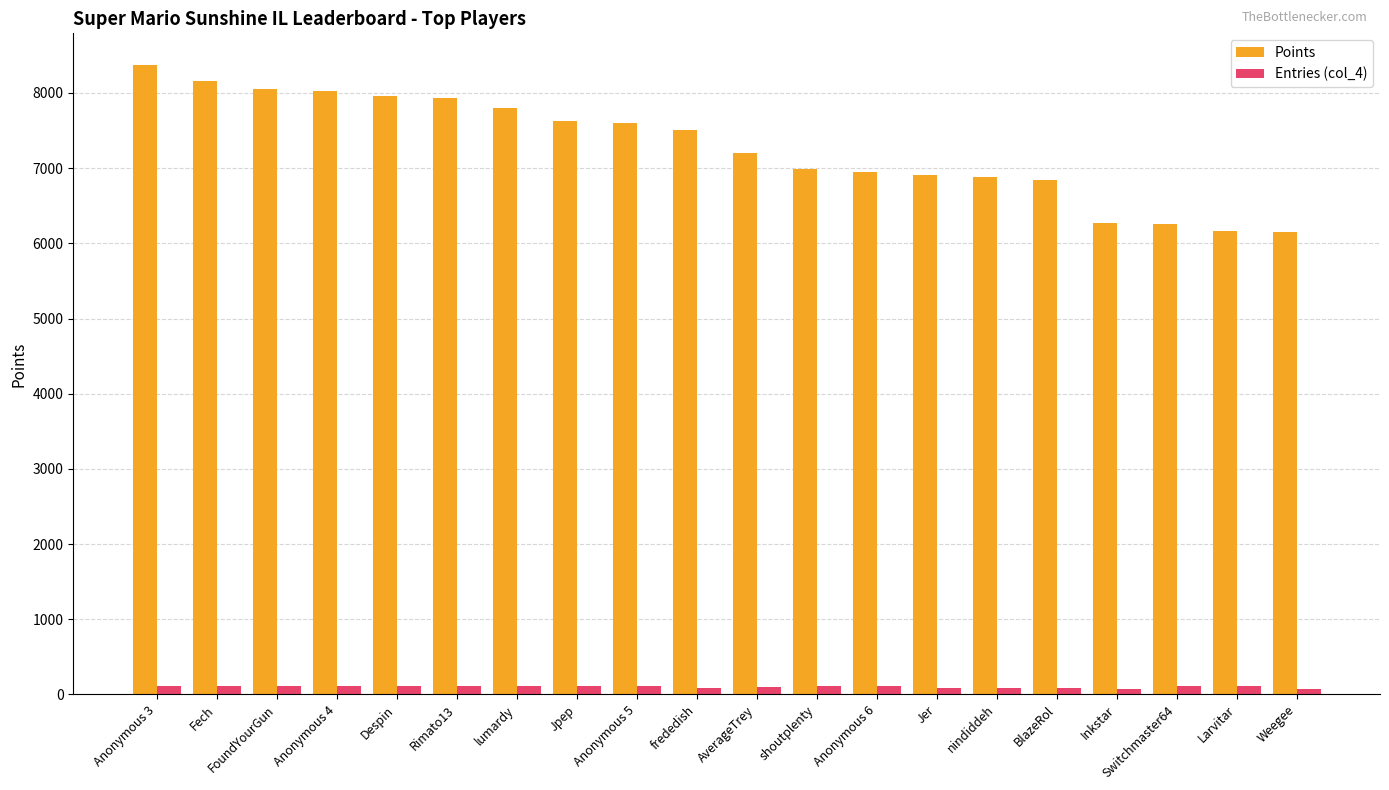

What is the total value across all series at Anonymous 4?

8144